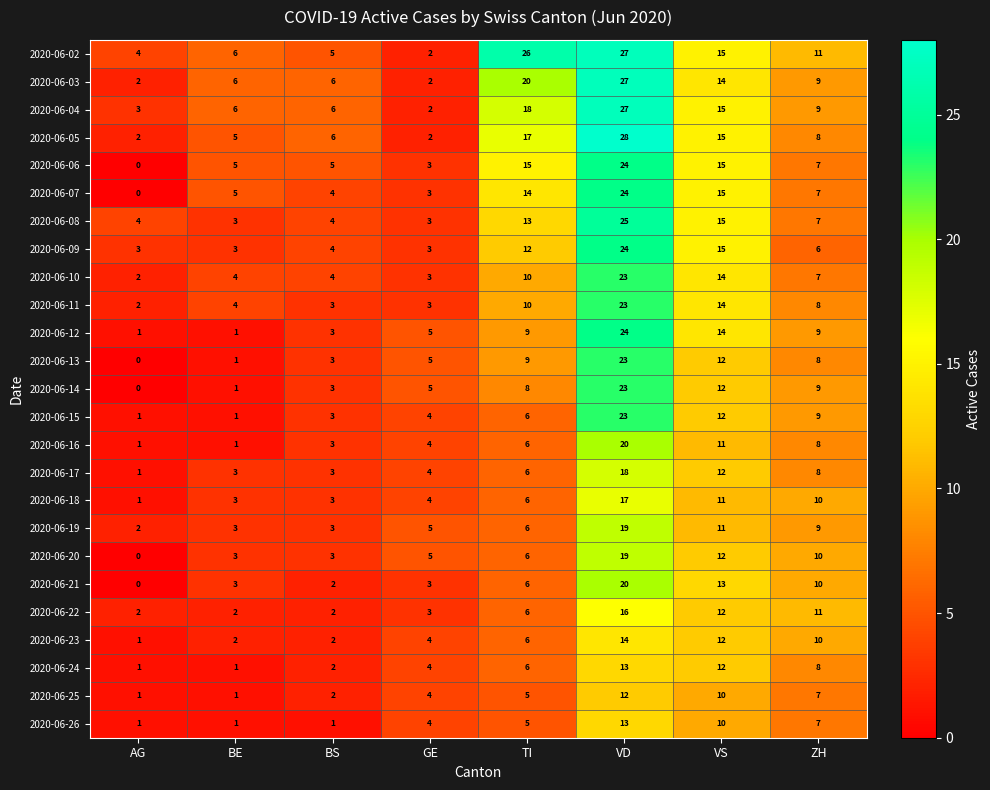

At which label does 2020-06-05 first exceed 8?

TI